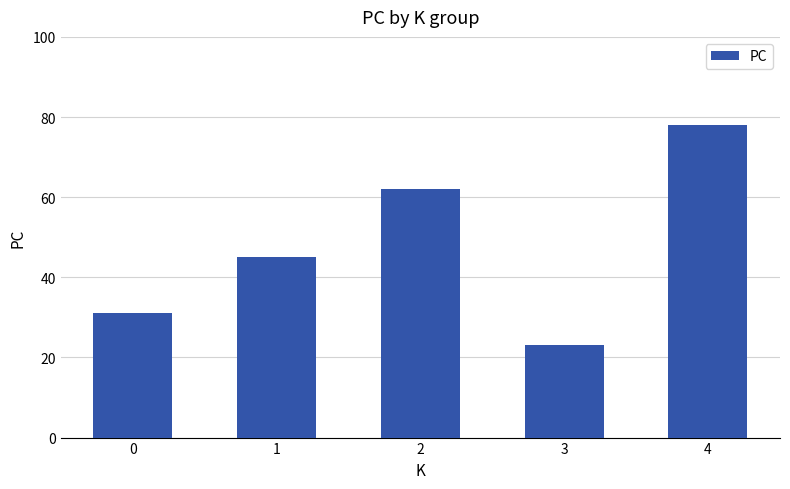

What is the value of the 5th bar from the left?

78.0